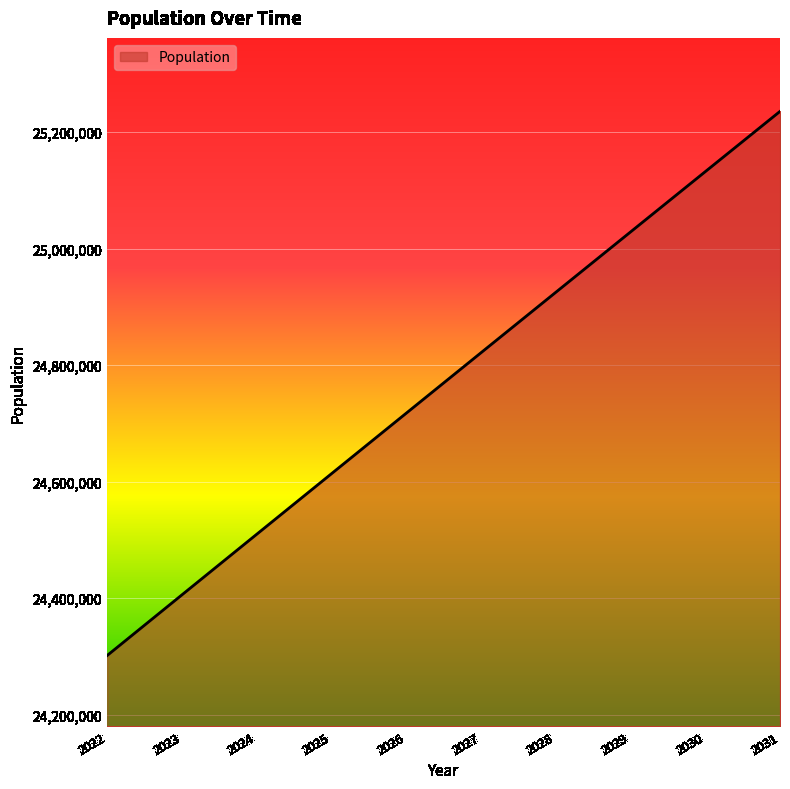

True or false: the data shows 5925915 at 2027.

False